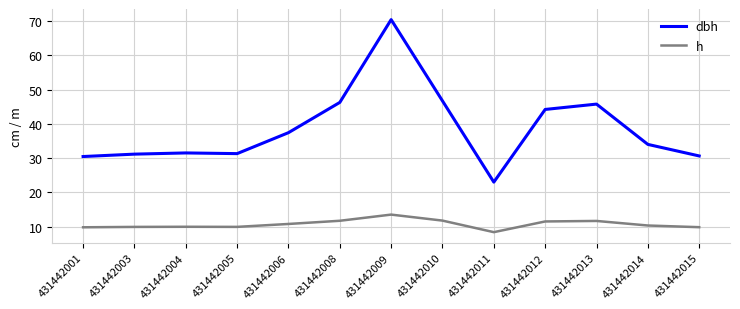

What is the approximate value of h at 431442008?

11.8